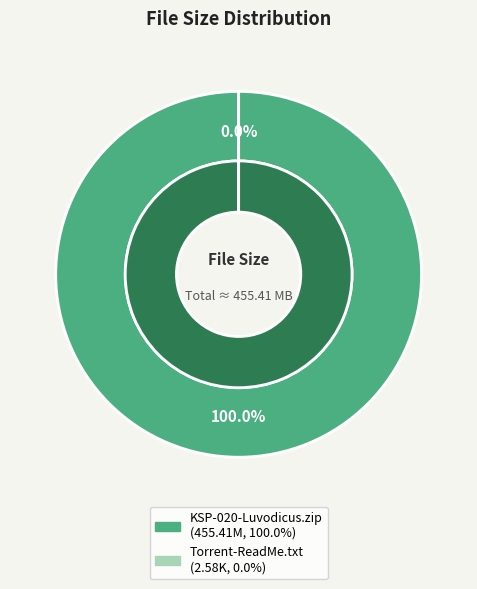

Rank the categories by value from highest to lowest.

KSP-020-Luvodicus.zip, Torrent-ReadMe.txt